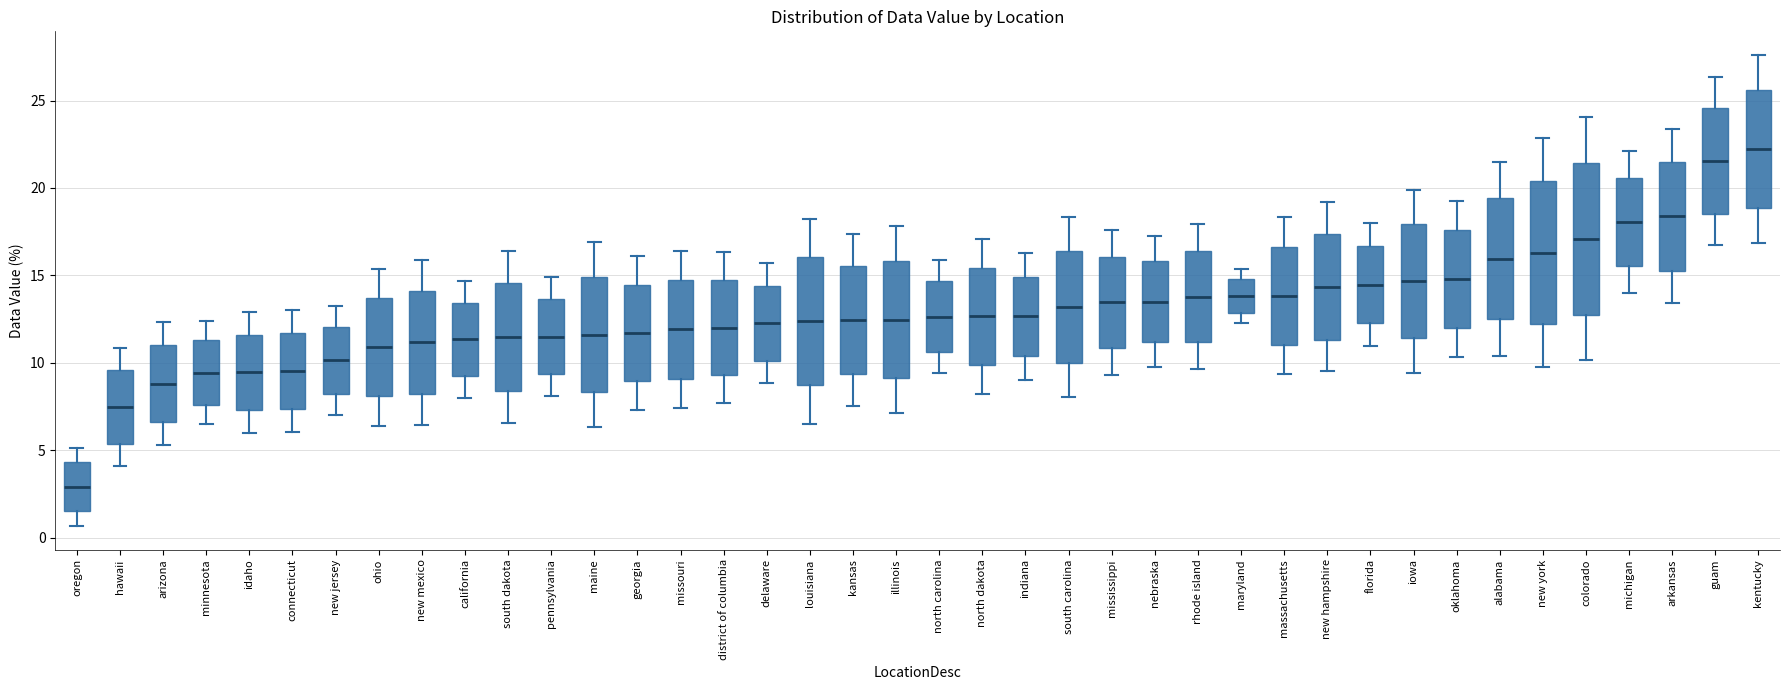

Which box has the highest median line?

kentucky